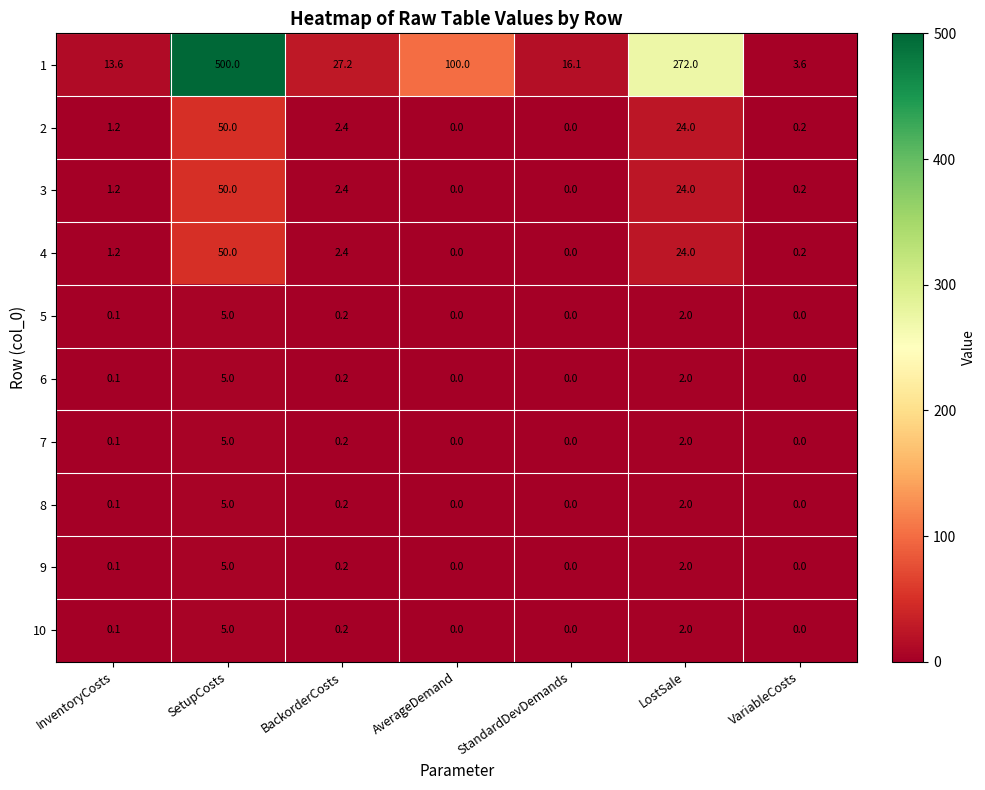

Which series has the largest range (max minus min)?

1